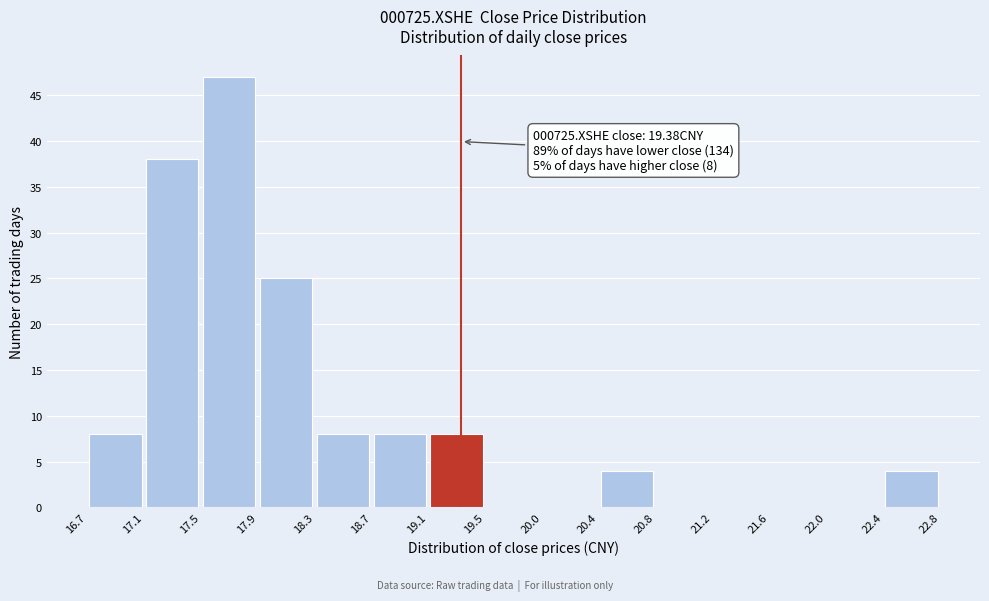

Over which range of the x-axis is the bar tallest?

17.5 to 17.9